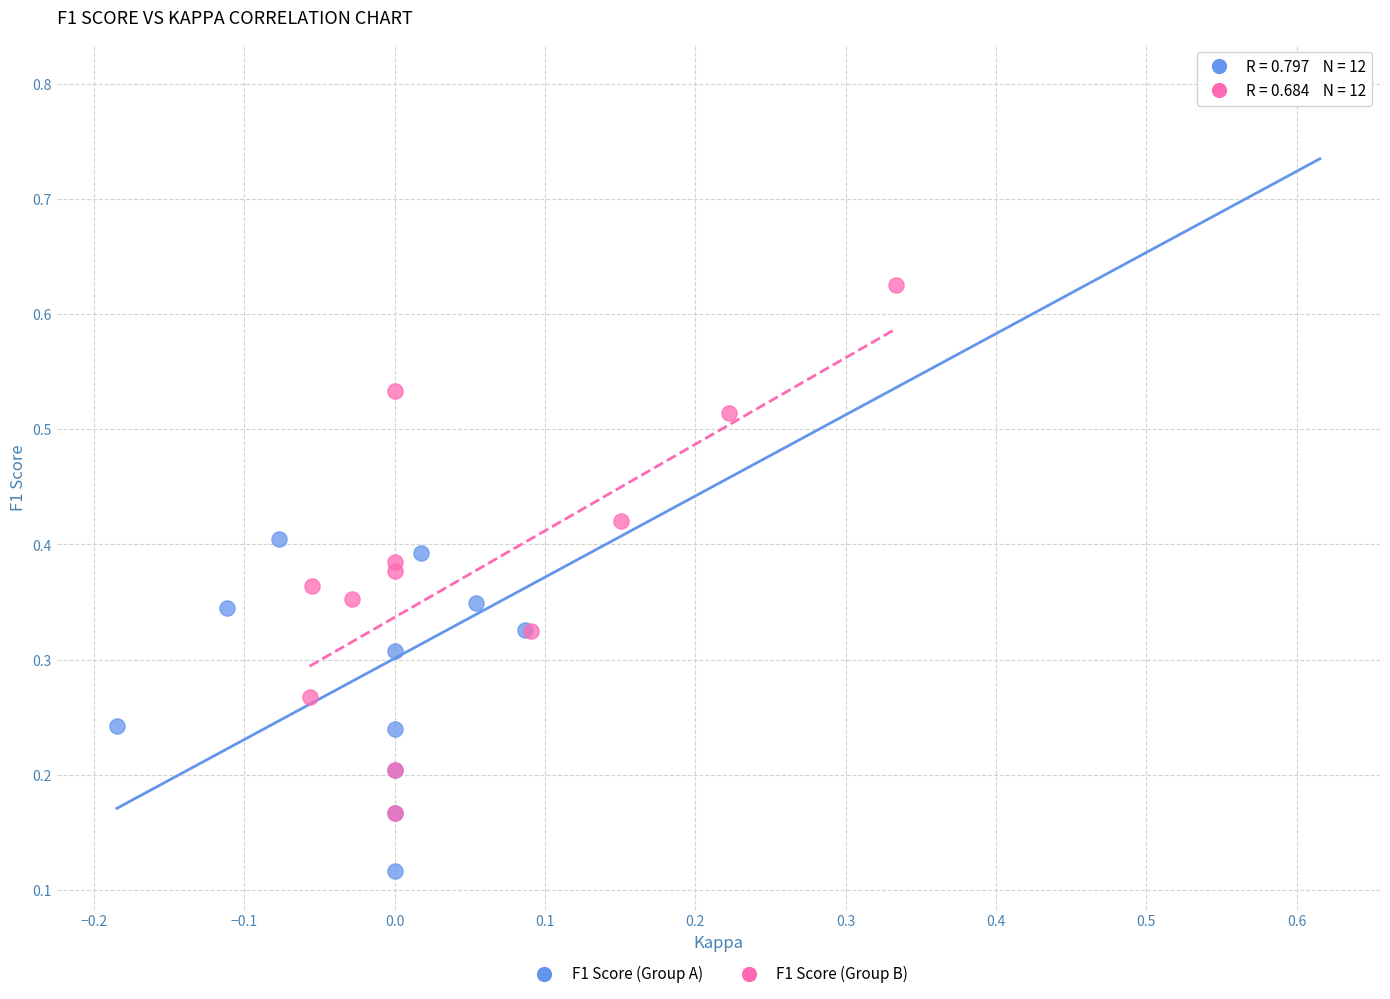

Which series reaches the minimum Y coordinate?

F1 Score (Group A)